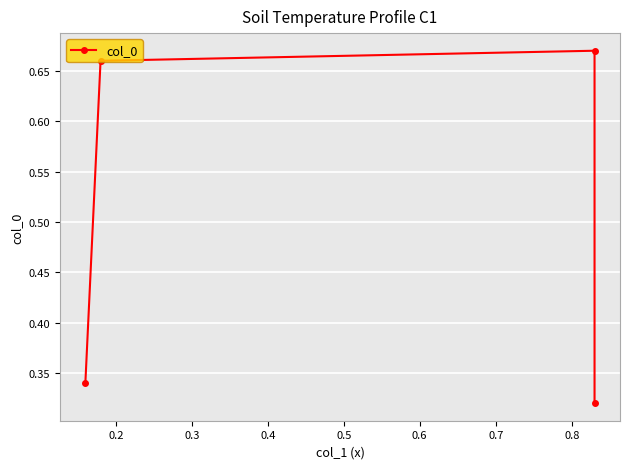

What is the difference between the maximum and minimum values?

0.4